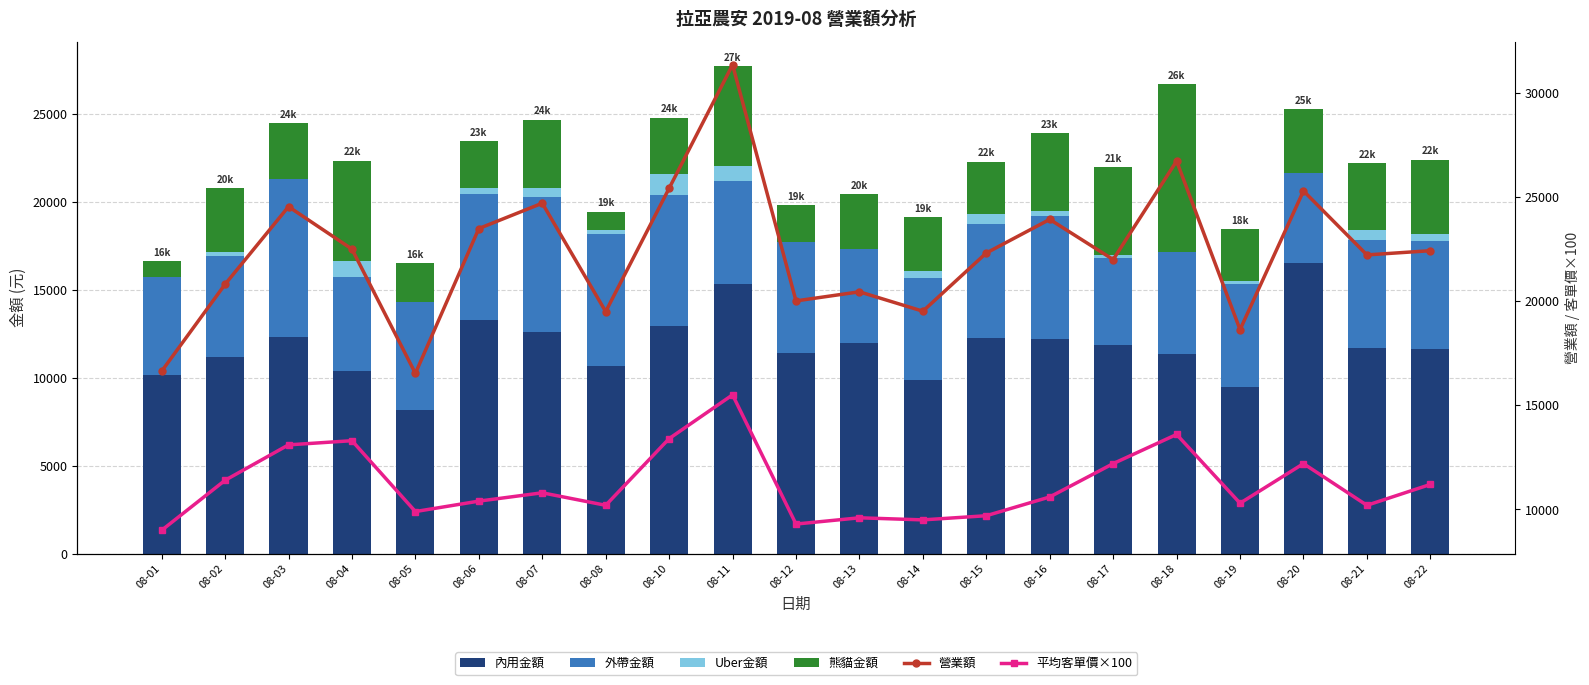

Which series changed the most between 08-14 and 08-16?

營業額